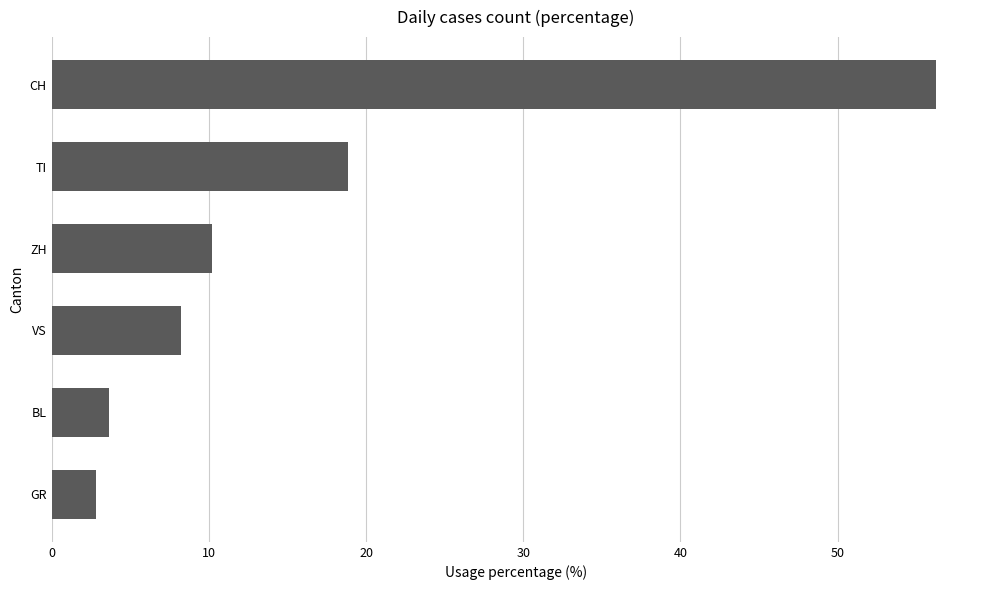

At which label is the value closest to 29?

TI